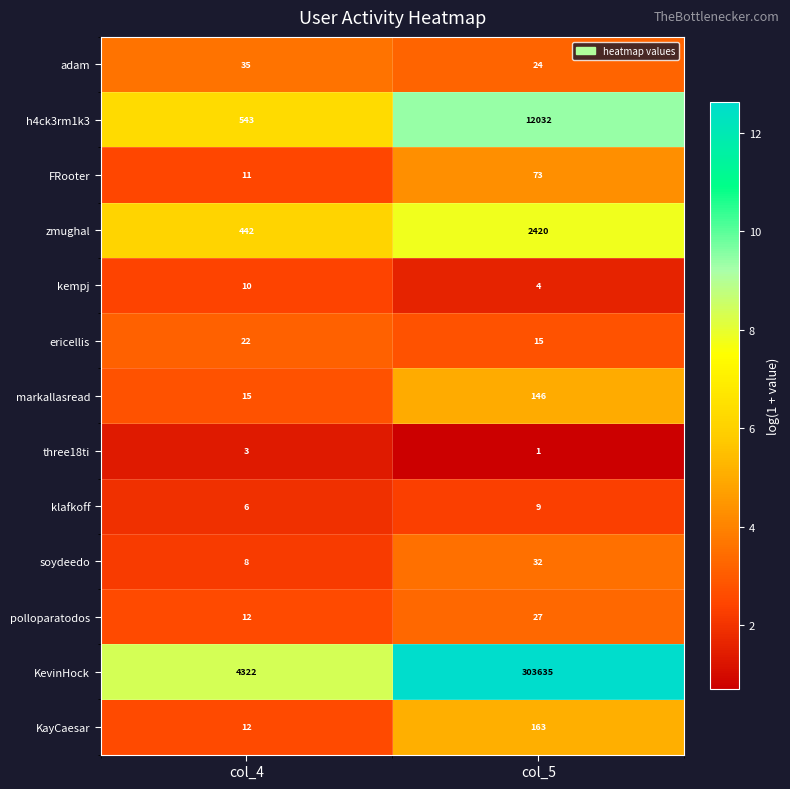

Which series has the widest spread of values?

KevinHock